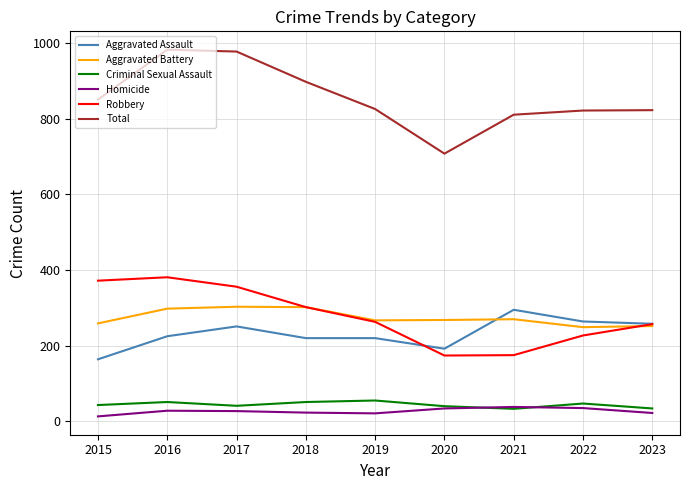

Where is the first local minimum for Total?

2020